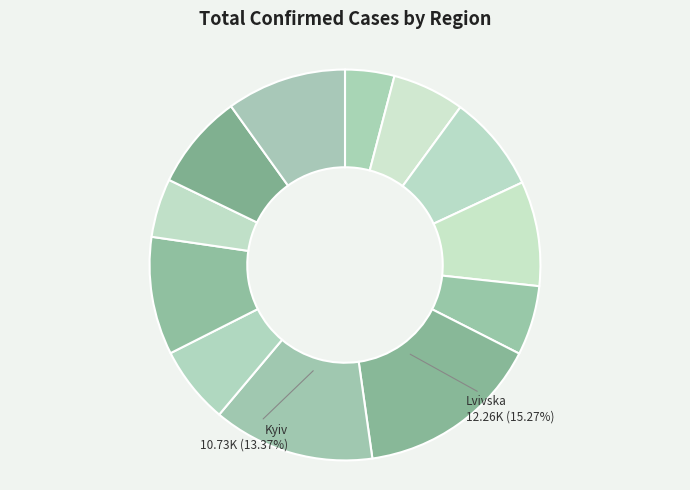

Rank the categories by value from highest to lowest.

Lvivska, Kyiv, Chernivetska, Rivnenska, Ivano-Frankivska, Zakarpatska, Kharkivska, Odeska, Volynska, Kyivska, Ternopilska, Vinnytsia